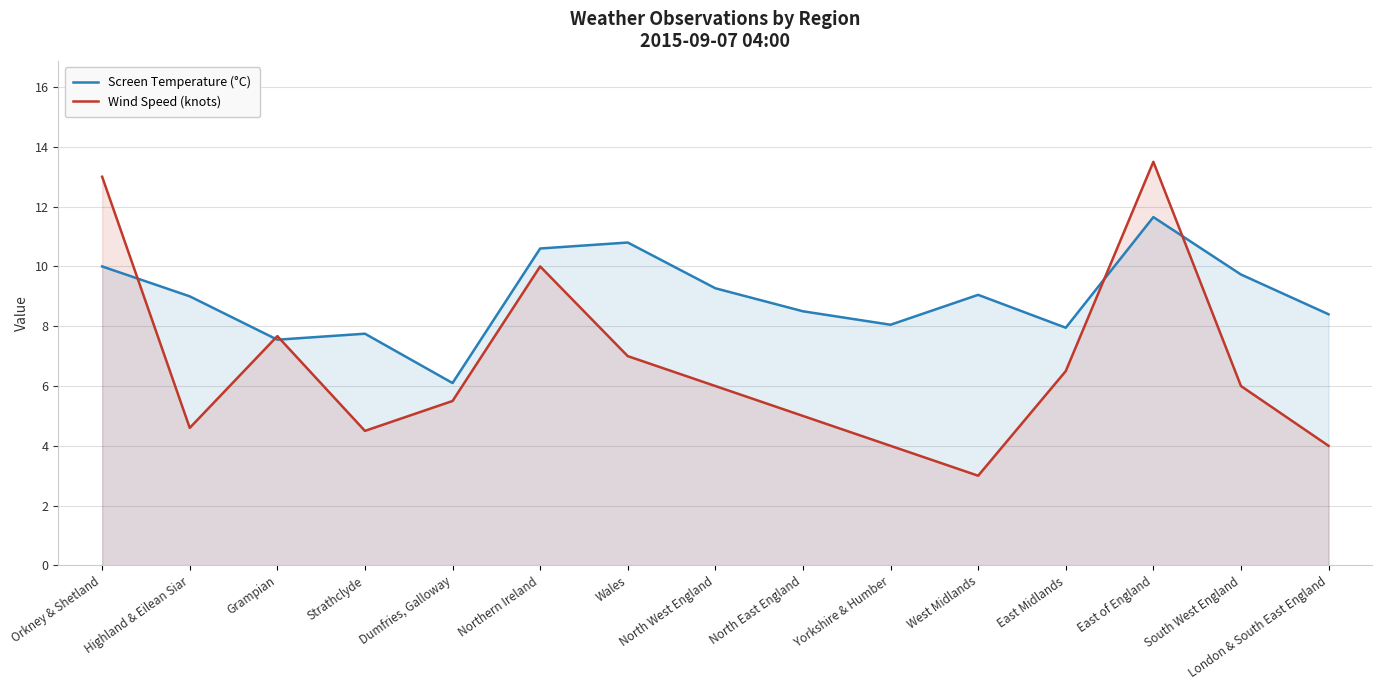

At which category does Wind Speed (knots) reach its first local peak?

Grampian